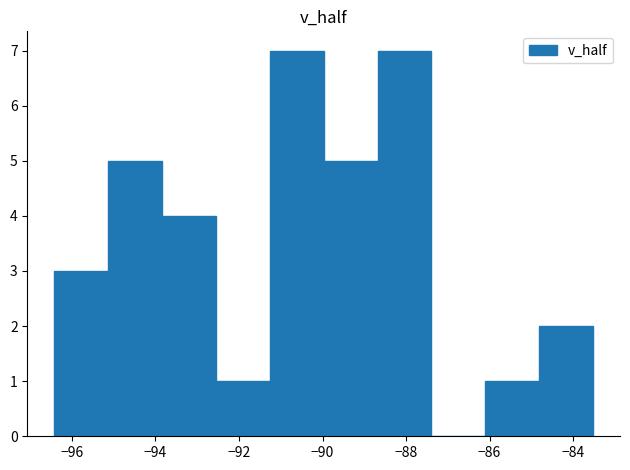

Reading left to right, transcribe this chart: for each bar, give the range it covers on the x-axis and its height. Neither the bar edges nor the heights are printed on the chart, so give them approximately, as read against the axes.

-96.4 to -95.2: 3
-95.2 to -93.8: 5
-93.8 to -92.6: 4
-92.6 to -91.2: 1
-91.2 to -90.0: 7
-90.0 to -88.6: 5
-88.6 to -87.4: 7
-87.4 to -86.2: 0
-86.2 to -84.8: 1
-84.8 to -83.6: 2